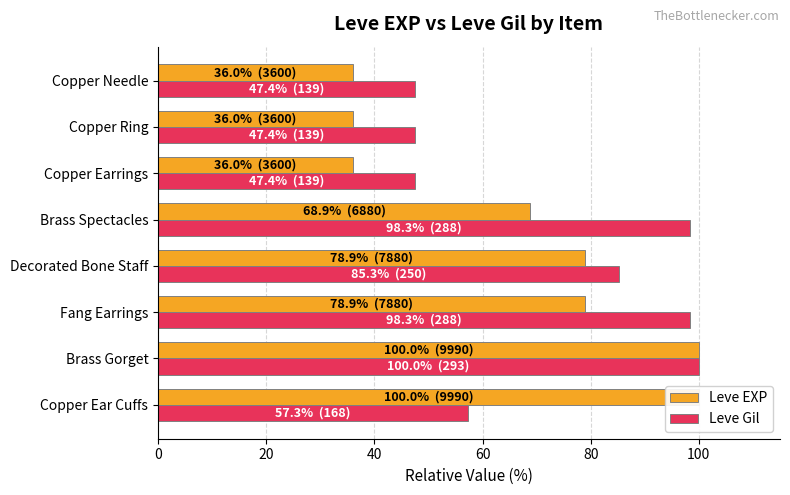

True or false: Leve Gil has a value of 123.9 at Decorated Bone Staff.

False